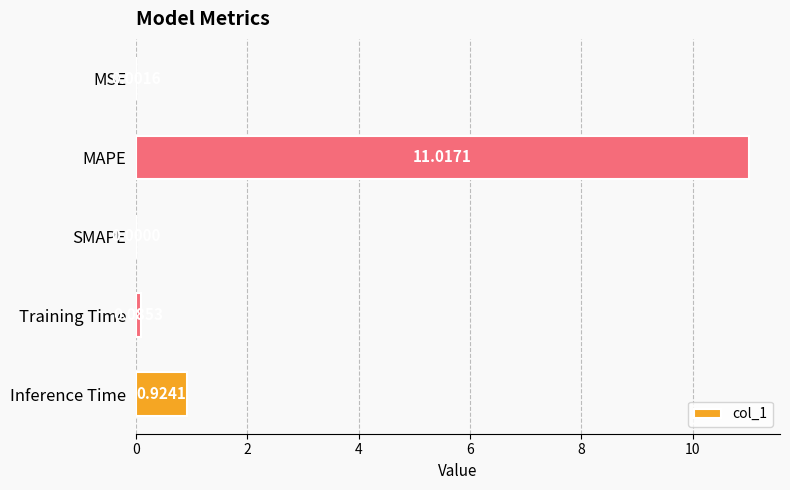

At which category does the chart reach its peak across all series?

MAPE